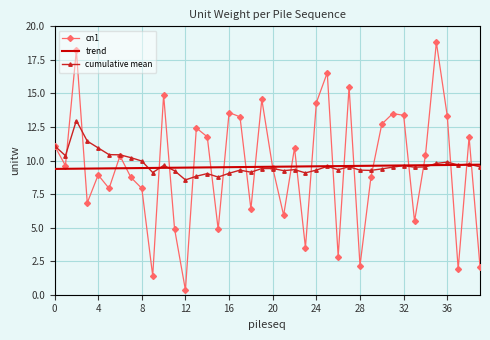

List the series in order of their peak value, highest first.

cn1, cumulative mean, trend